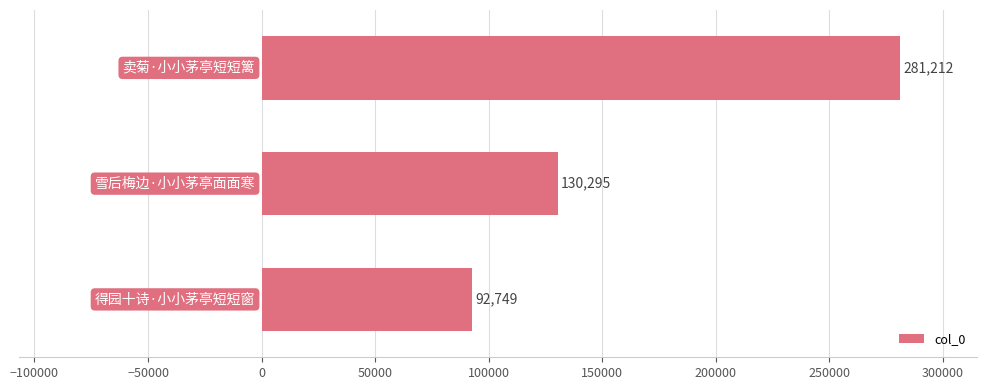

Reading top to bottom, list all the values displayed in this chart.

281212	130295	92749